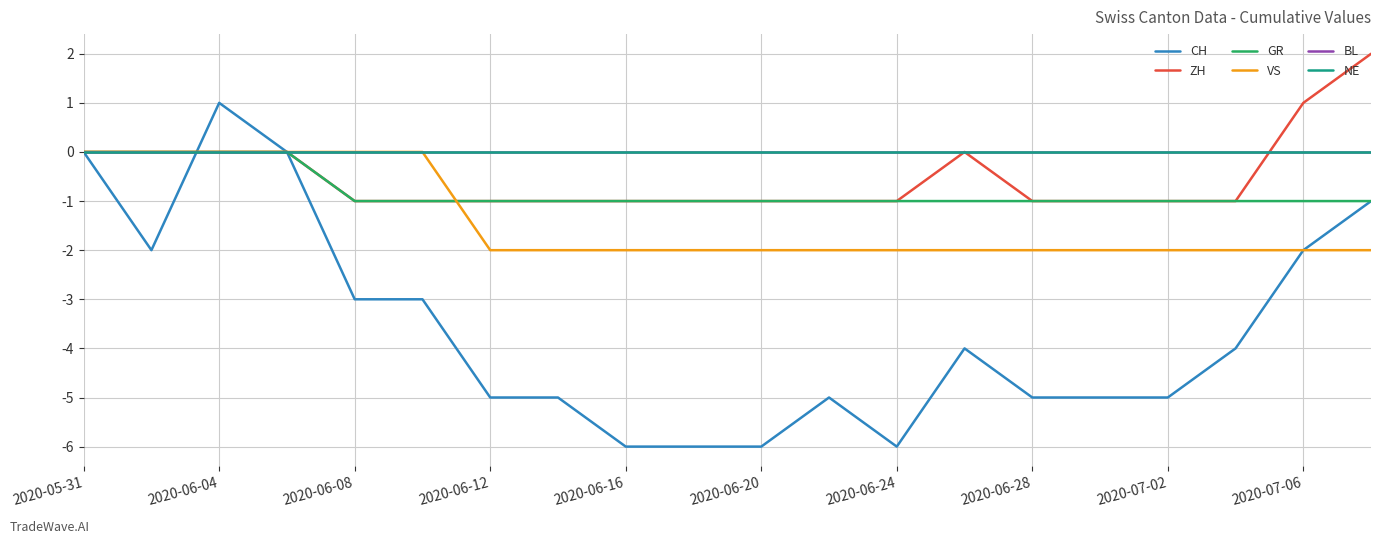

Does the chart have visible grid lines?

Yes